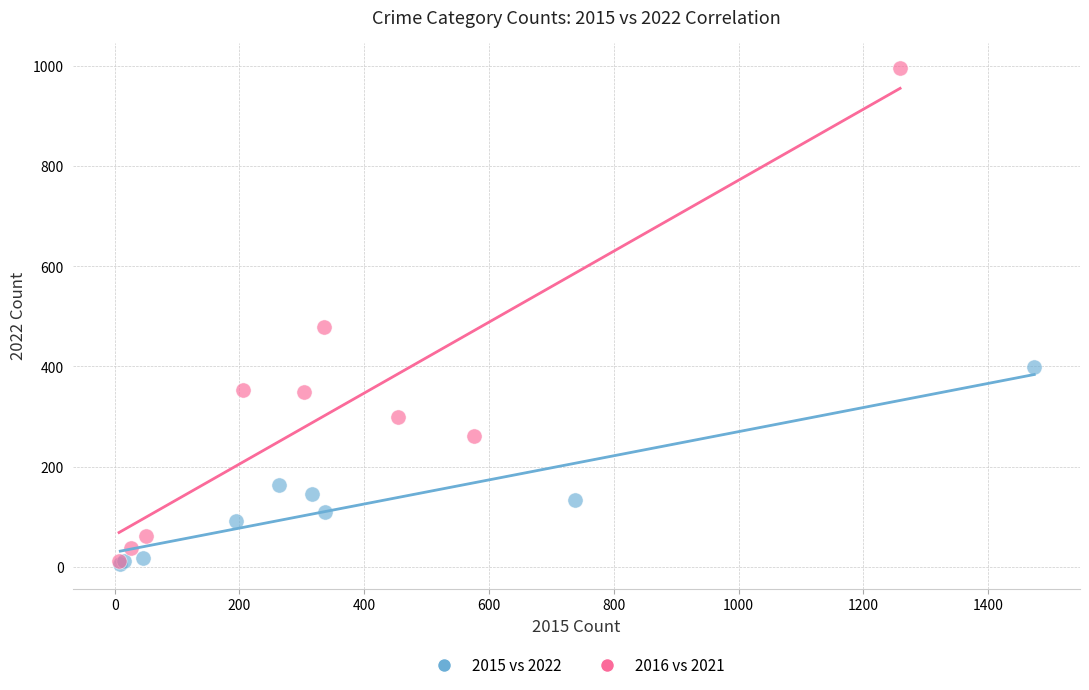

What are all the series names shown in the legend?

2015 vs 2022, 2016 vs 2021